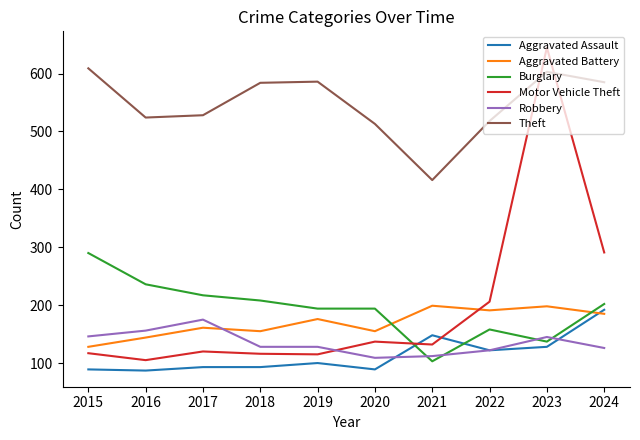

True or false: Aggravated Battery has more than 0 points higher than both neighbors.

True